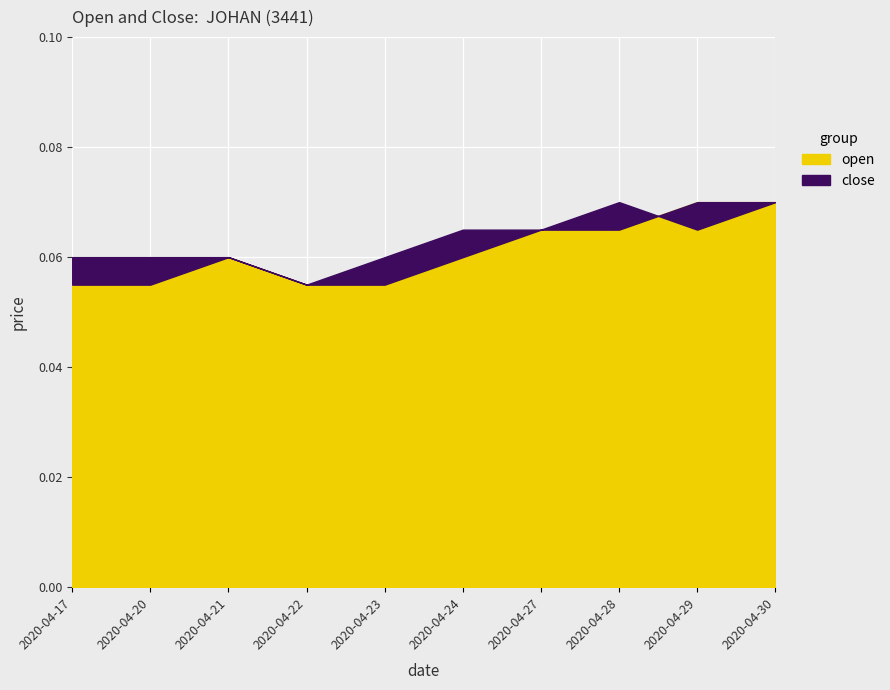

What is the highest value of the open series?

0.1